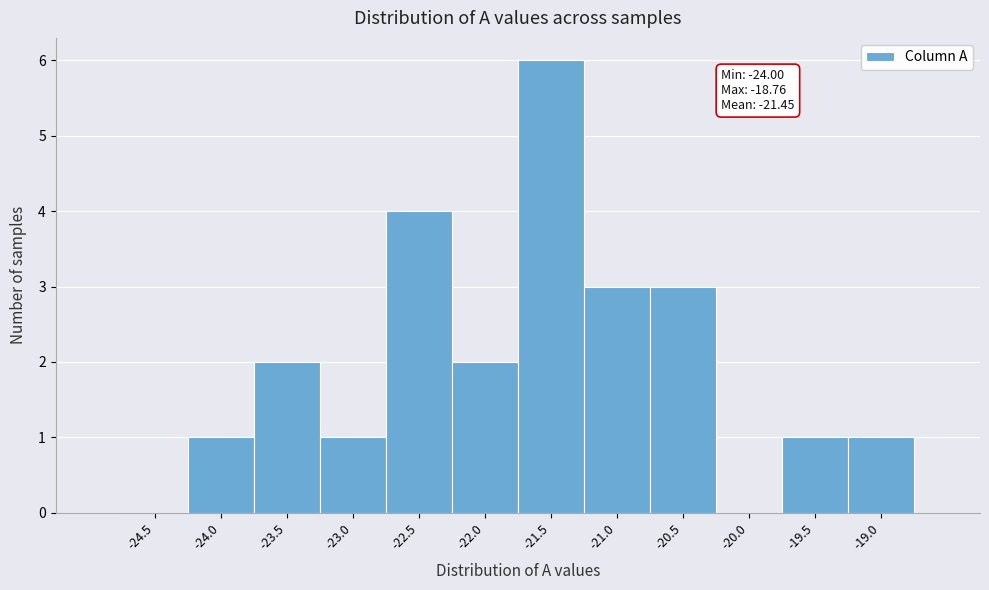

Reading left to right, what are all the values shown in this chart?

-24.5=0	-24.0=1	-23.5=2	-23.0=1	-22.5=4	-22.0=2	-21.5=6	-21.0=3	-20.5=3	-20.0=0	-19.5=1	-19.0=1